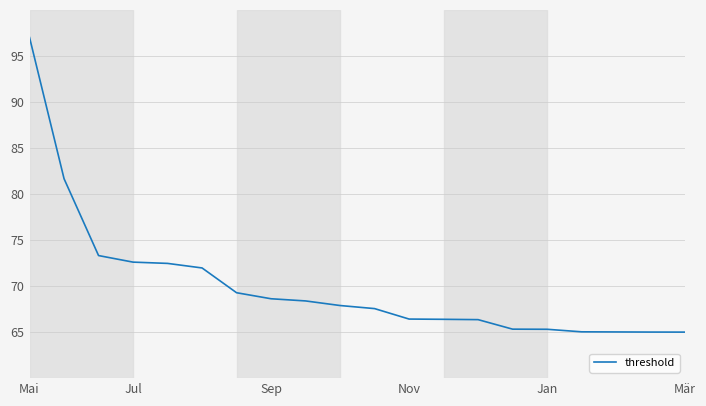

What is the smallest value displayed?

65.0